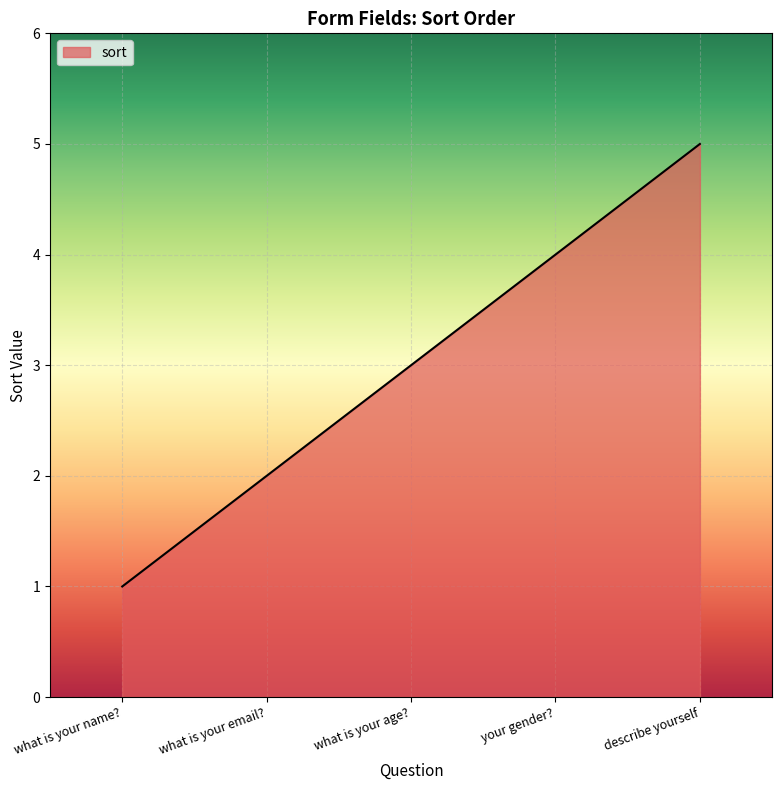

What is the average value?

3